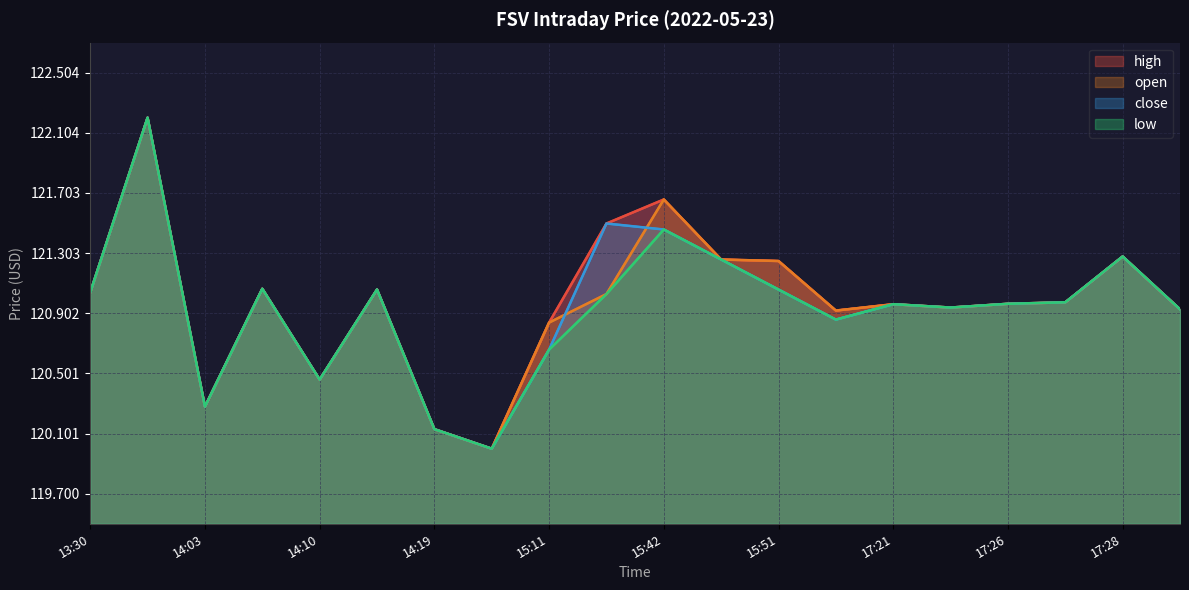

Count the number of categories in the chart.

20